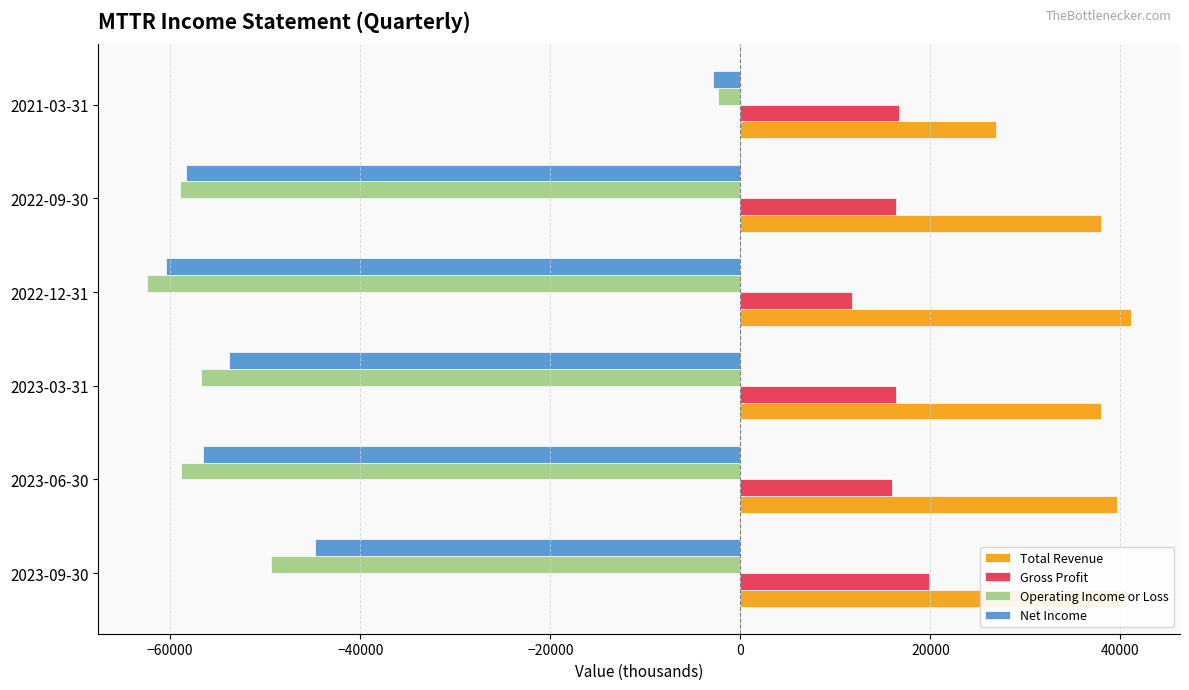

At 2023-09-30, list the series in order from smallest to largest.

Operating Income or Loss, Net Income, Gross Profit, Total Revenue